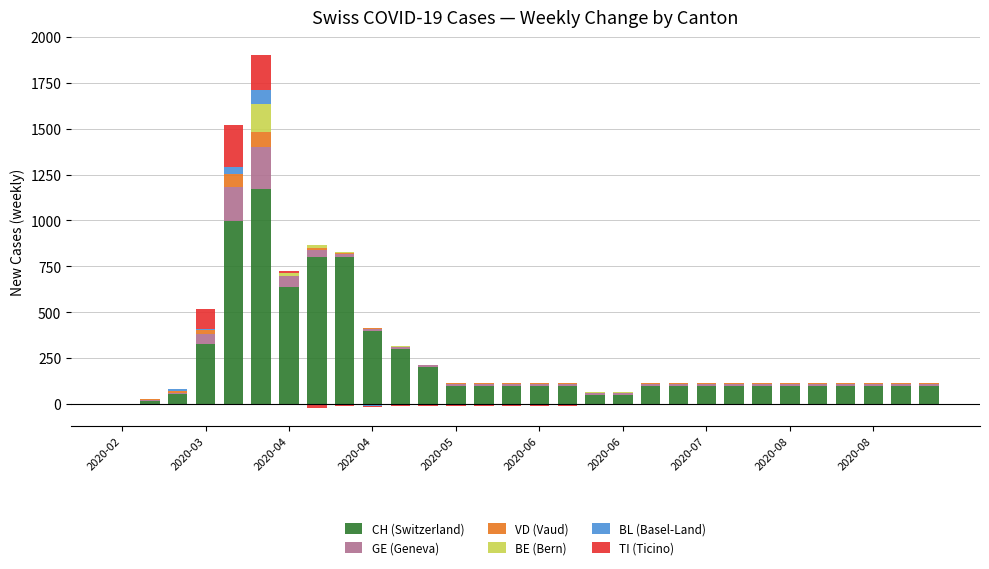

At 11, list the series in order from smallest to largest.

BL (Basel-Land), TI (Ticino), VD (Vaud), BE (Bern), GE (Geneva), CH (Switzerland)